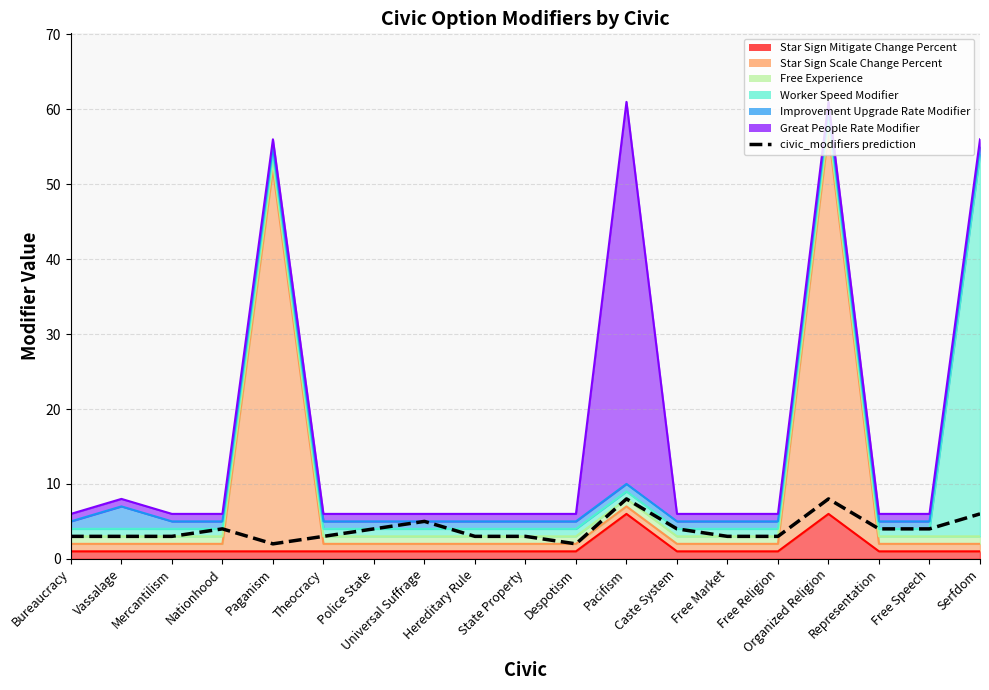

How many data points are less than 3?

2